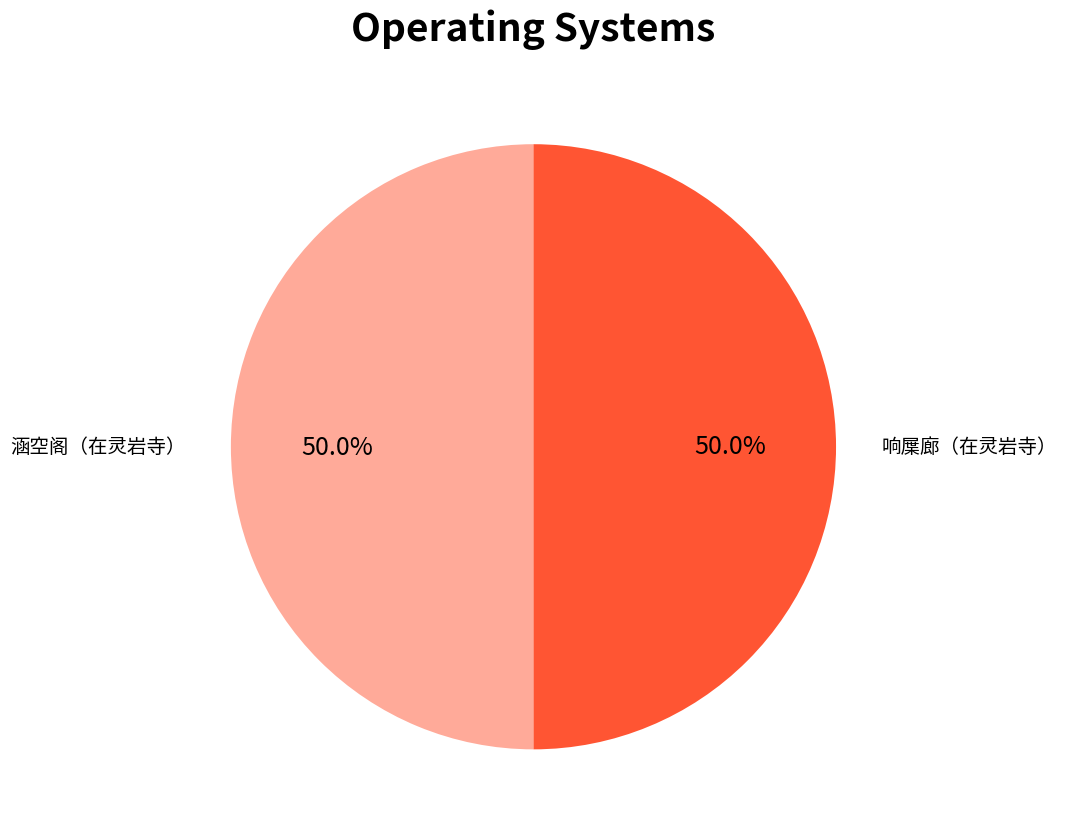

True or false: 响屟廊（在灵岩寺） accounts for 50% of the total.

True